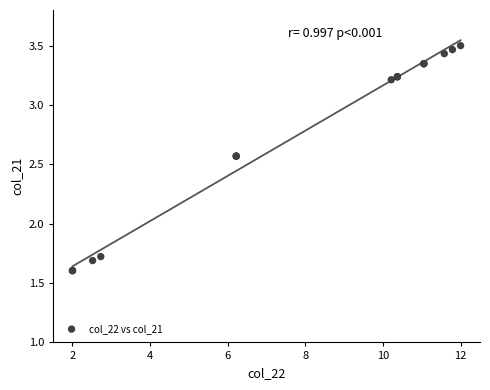

What Y value in the scatter plot is closest to 2?

1.7